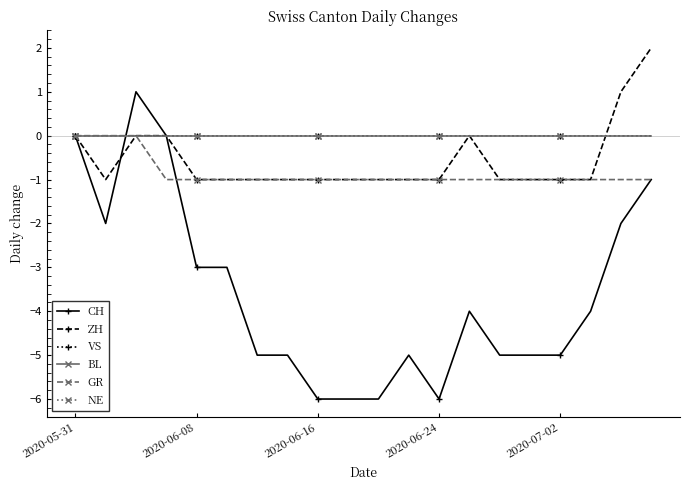

True or false: CH and GR intersect in this chart.

True